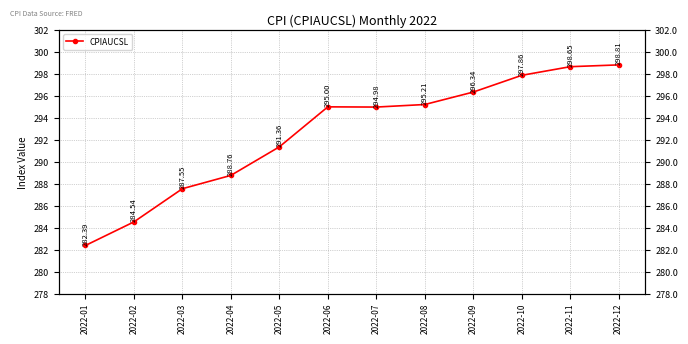

Is it true that the value at 2022-02 is 169.2?

False